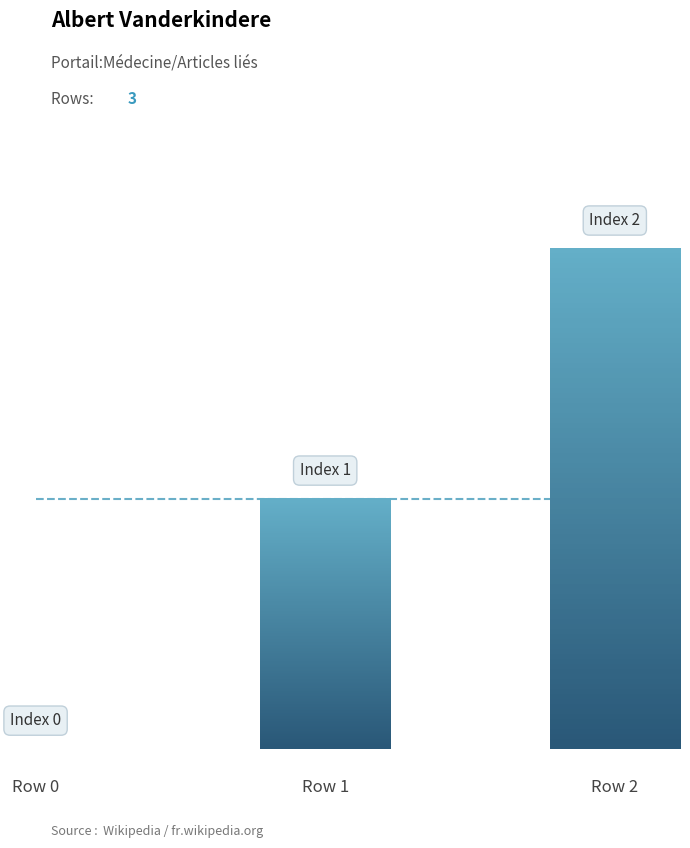

The chart shows a value of 1 at Row 1. True or false?

True